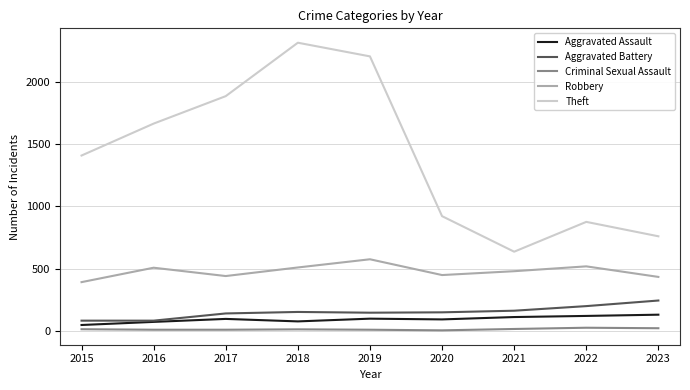

Where is the first local minimum for Robbery?

2017